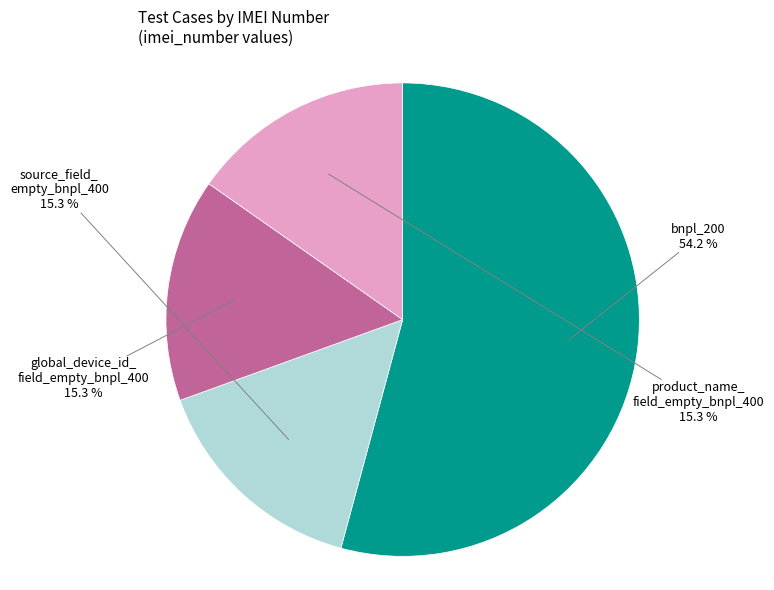

Does any single category account for the majority?

Yes